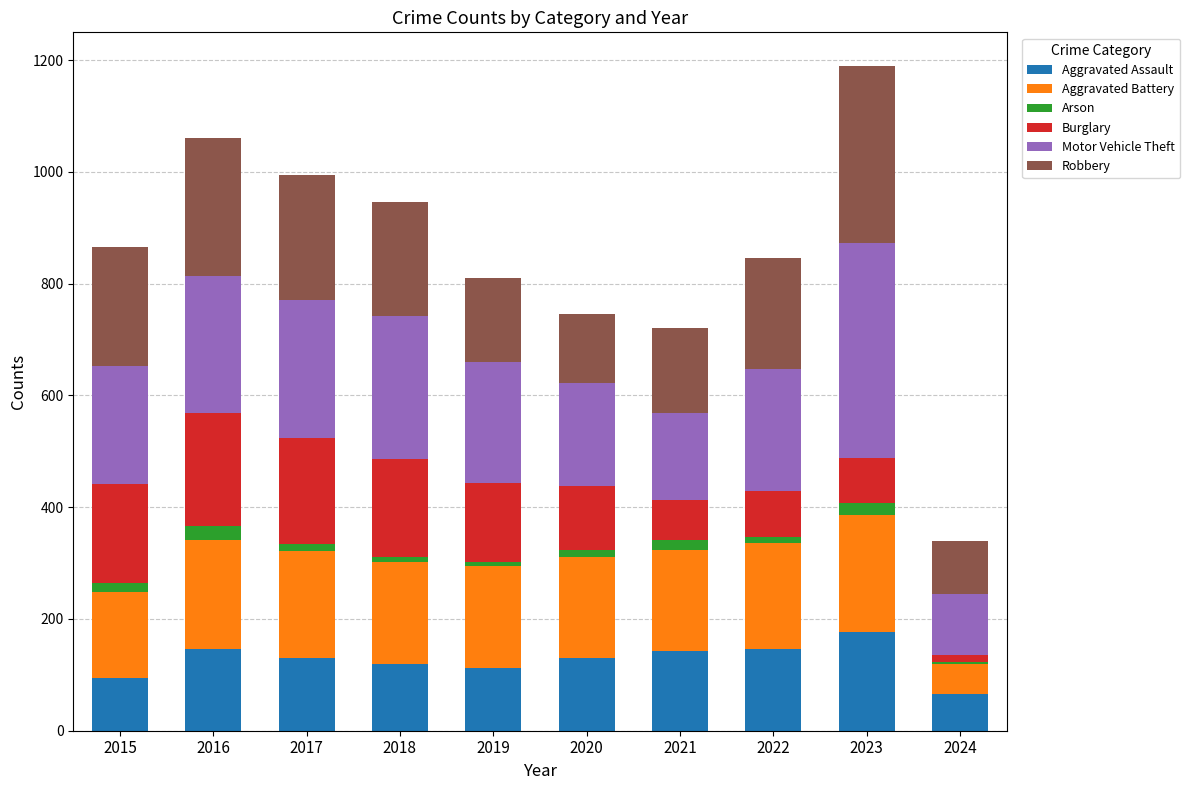

What is the highest value of the Aggravated Assault series?

177